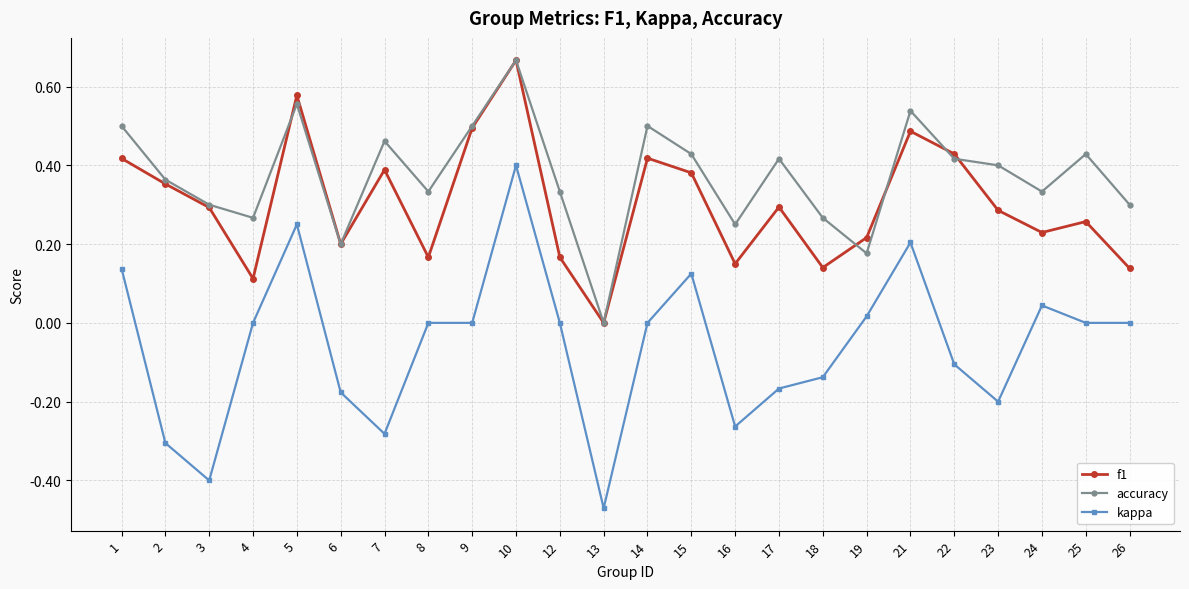

At which label does accuracy reach its minimum?

13